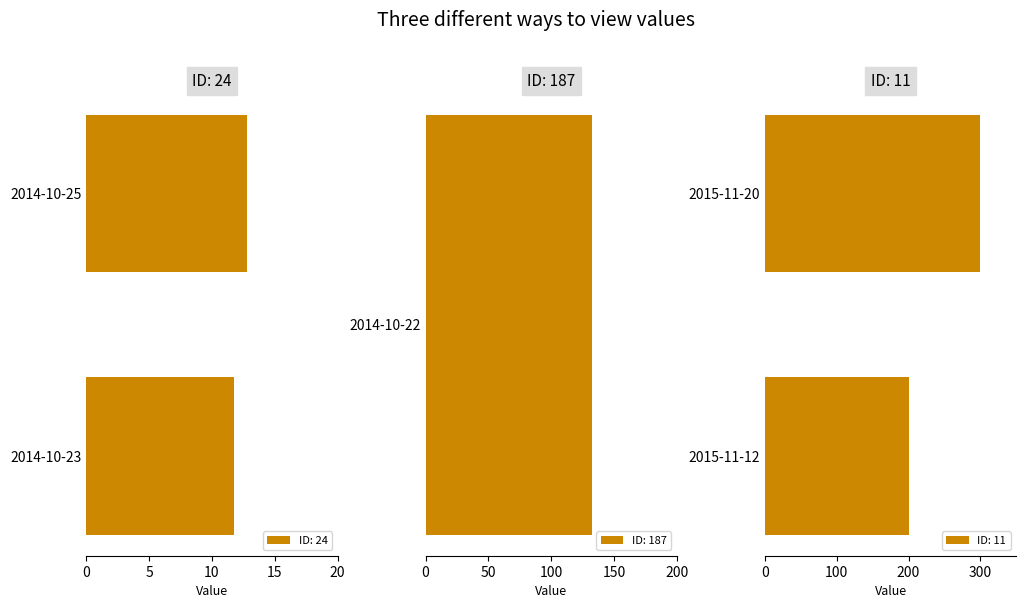

What is the difference between the second highest and minimum values?

188.6